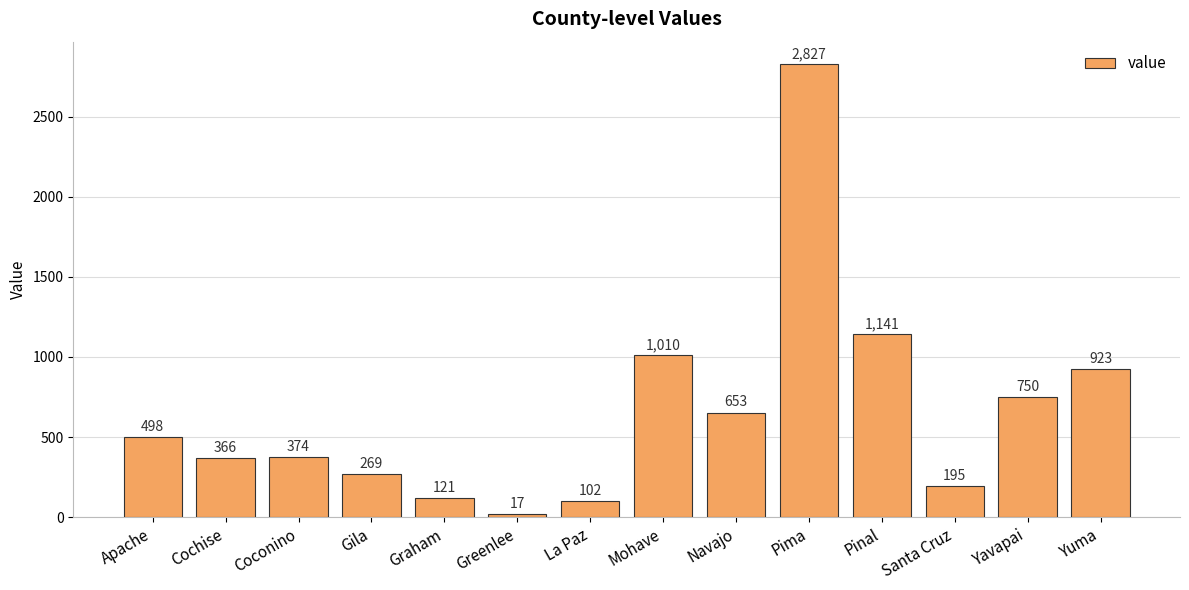

What is the change in value from Gila to La Paz?

-167